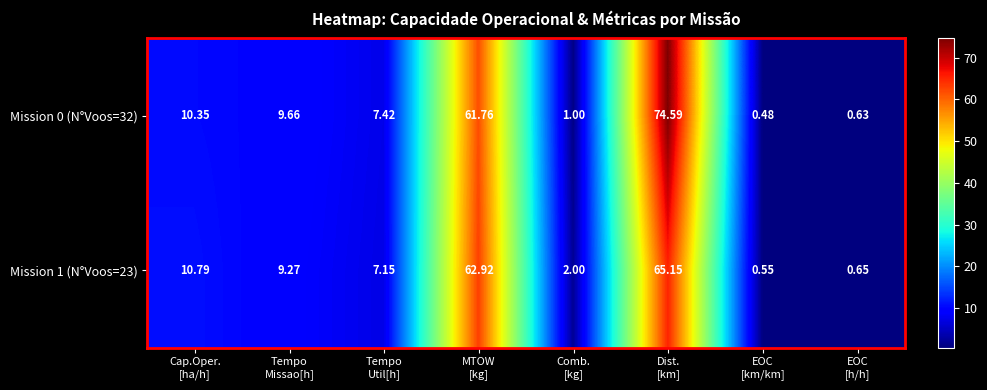

Which category has the lowest value across all series?

EOC
[km/km]